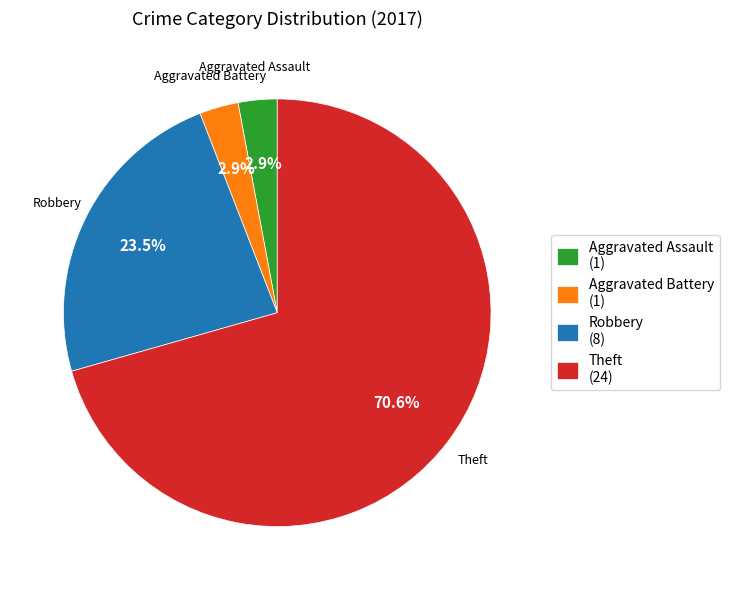

To the nearest percent, what is the combined percentage of Aggravated Battery and Theft?

74%